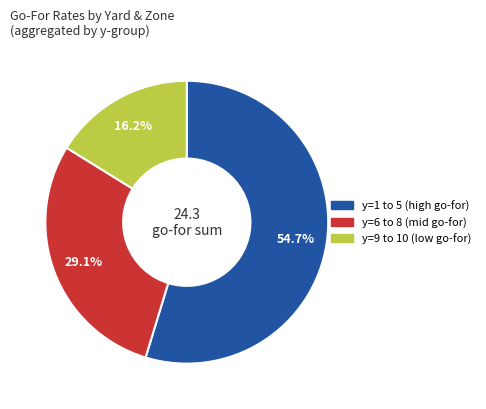

Is there any slice that represents more than half of the pie?

Yes